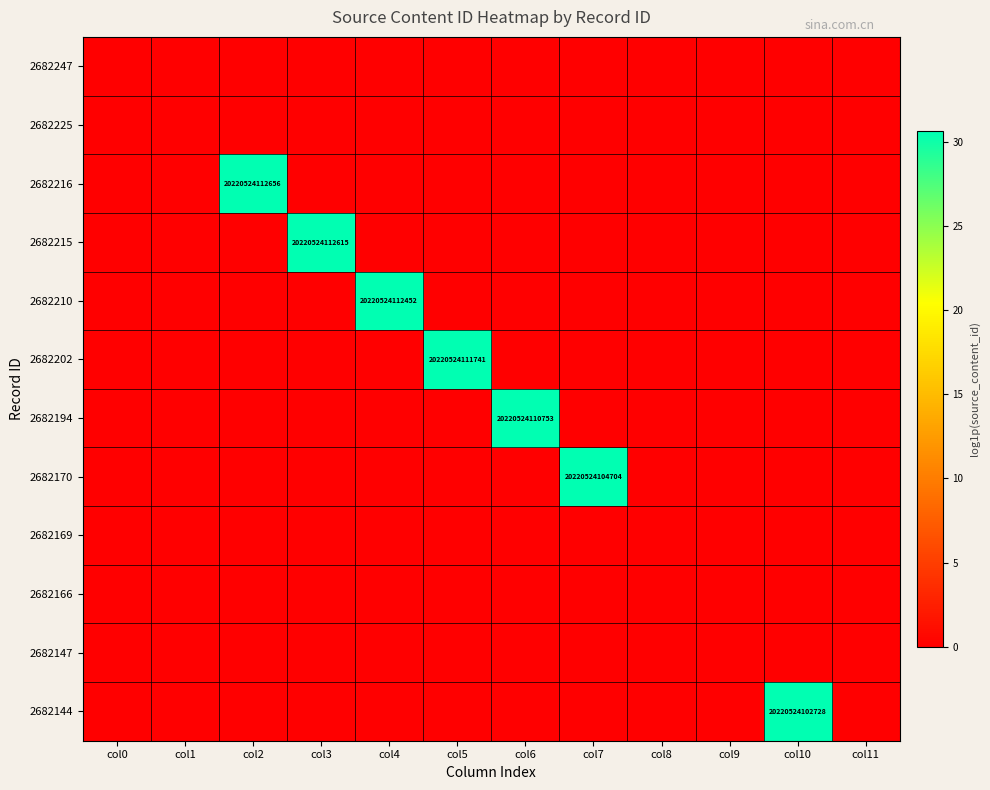

Is it true that 2682194 equals 0.0 at col0?

True